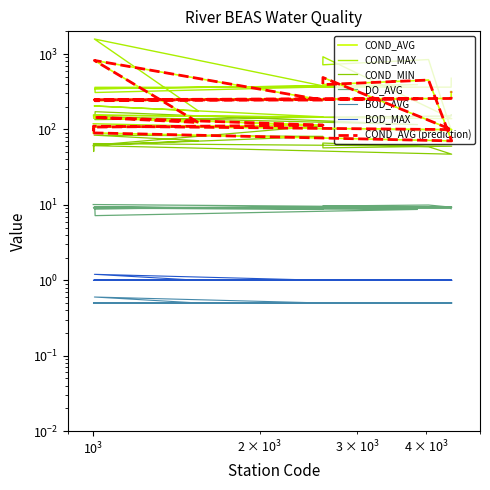

What is the difference between the highest and lowest values at 1006?

1572.6